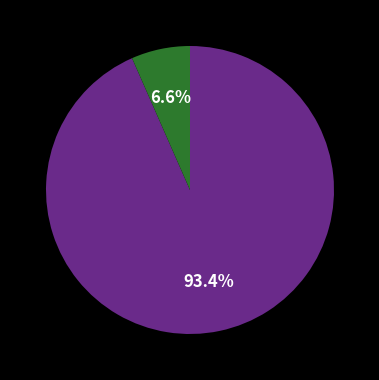

Does any single category account for the majority?

Yes